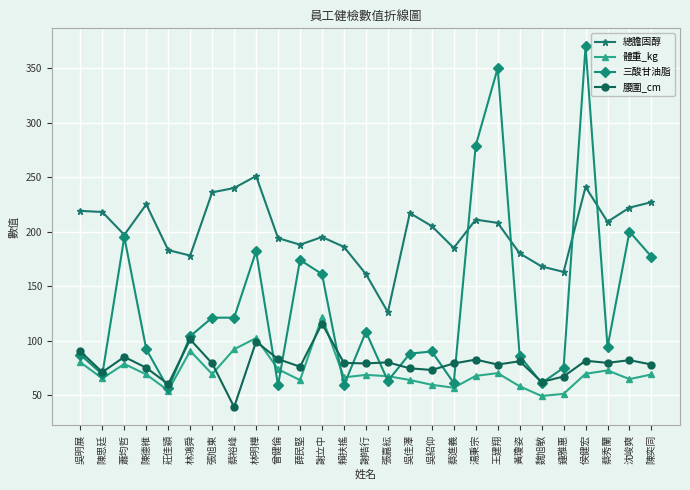

Is it true that 總膽固醇 equals 183.0 at 莊佳穎?

True